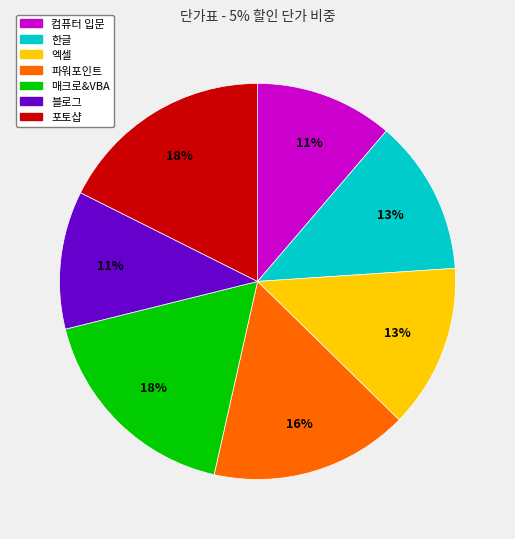

To the nearest percent, what percentage of the pie is 한글?

13%